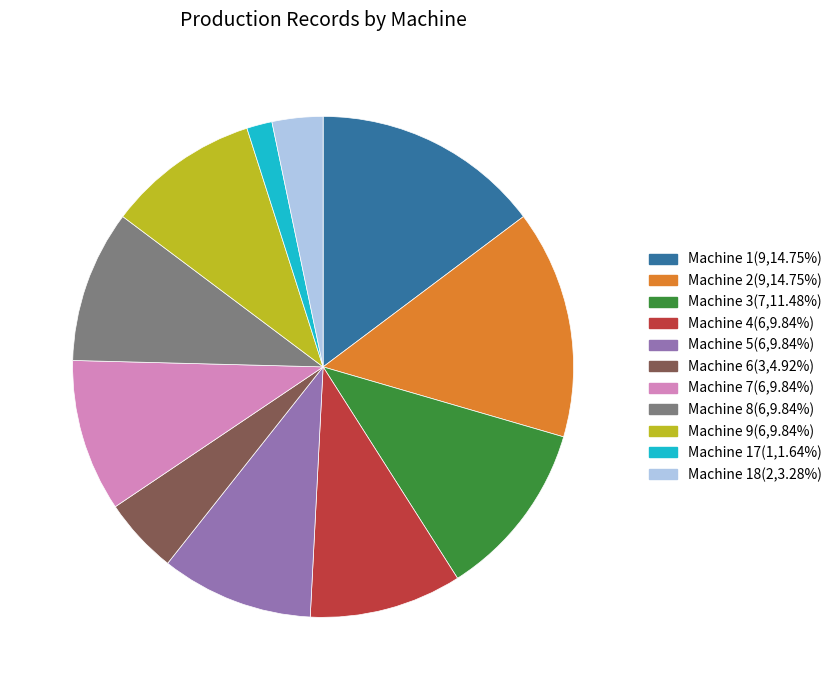

Does Machine 8(6,9.84%) account for over 50% of the chart?

No